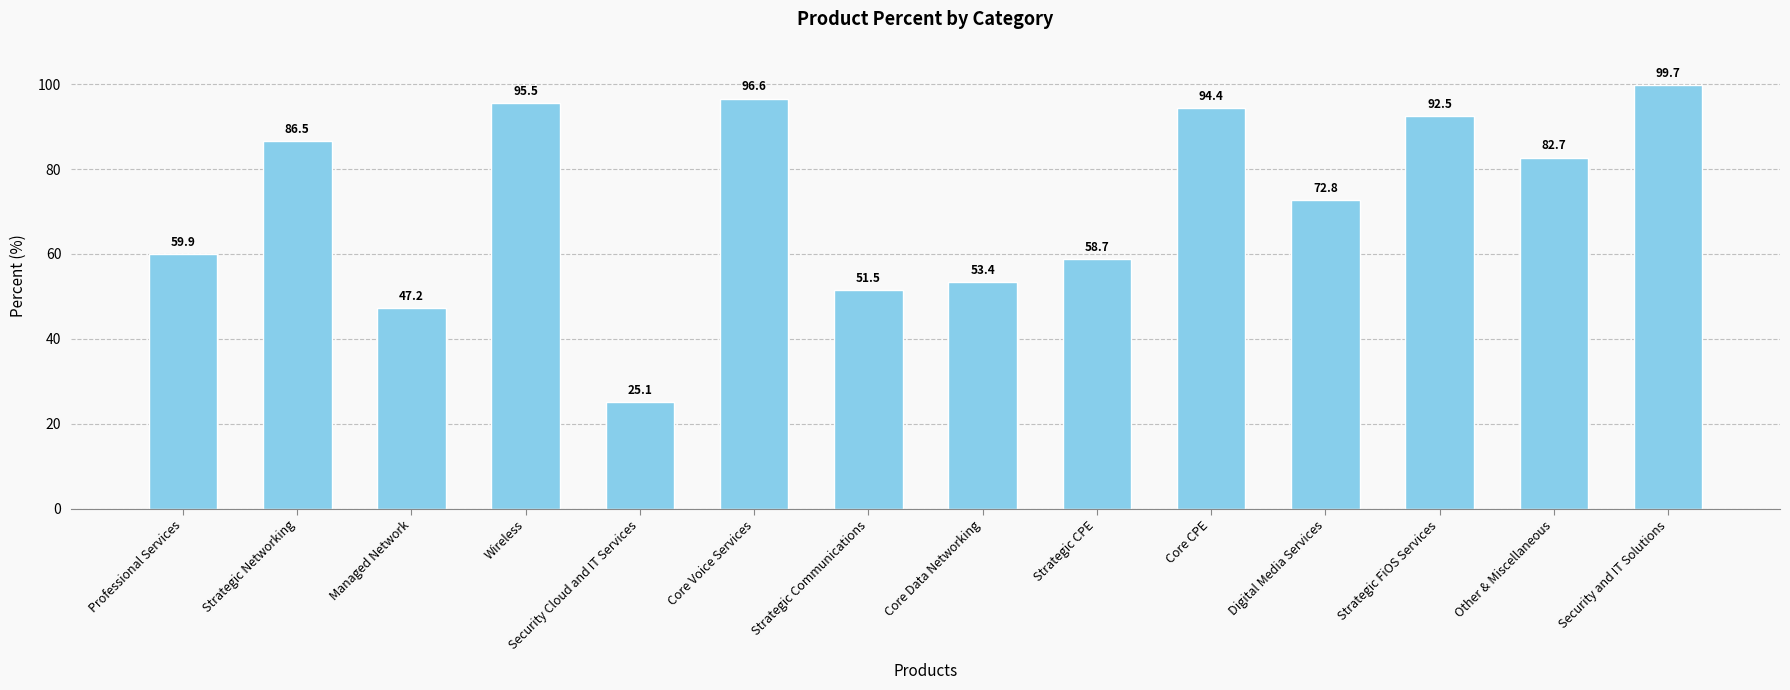

How many bars are there in total?

14